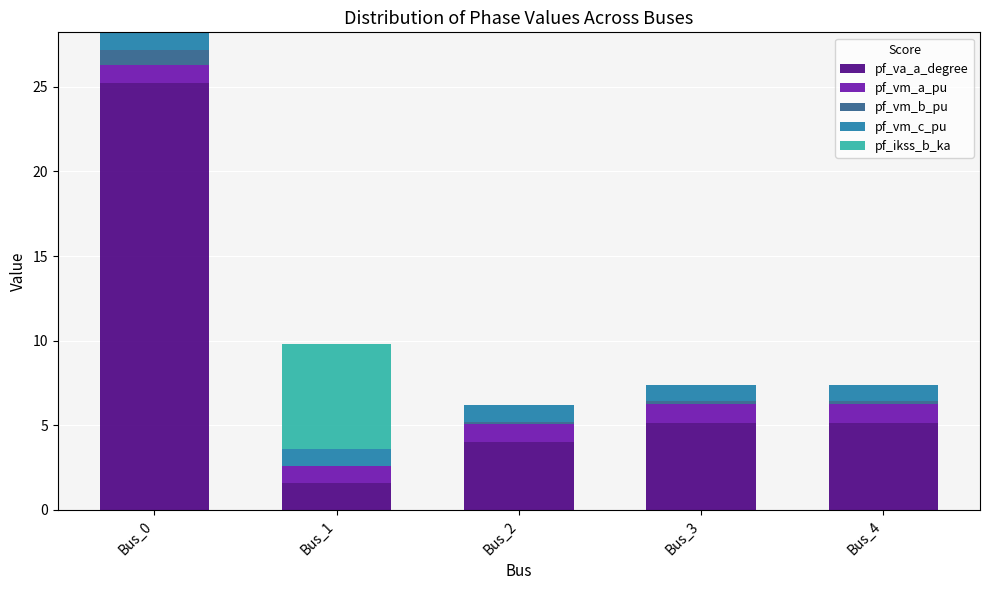

At which category is the sum across all series the highest?

Bus_0